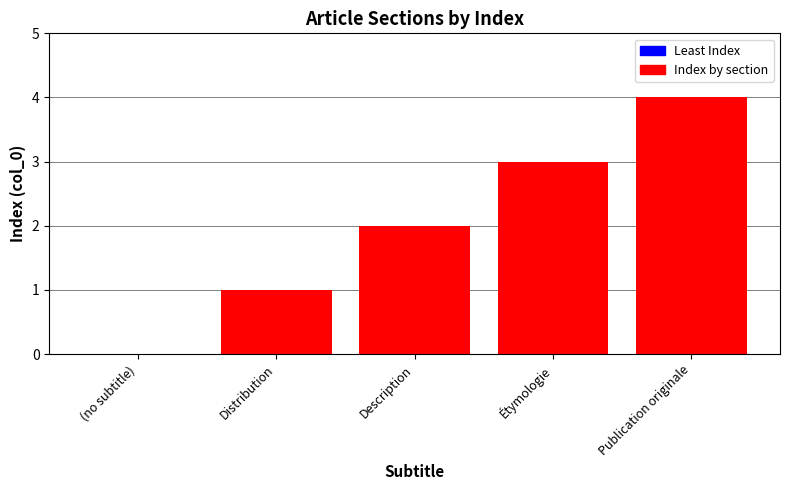

What is the sum of all values?

10